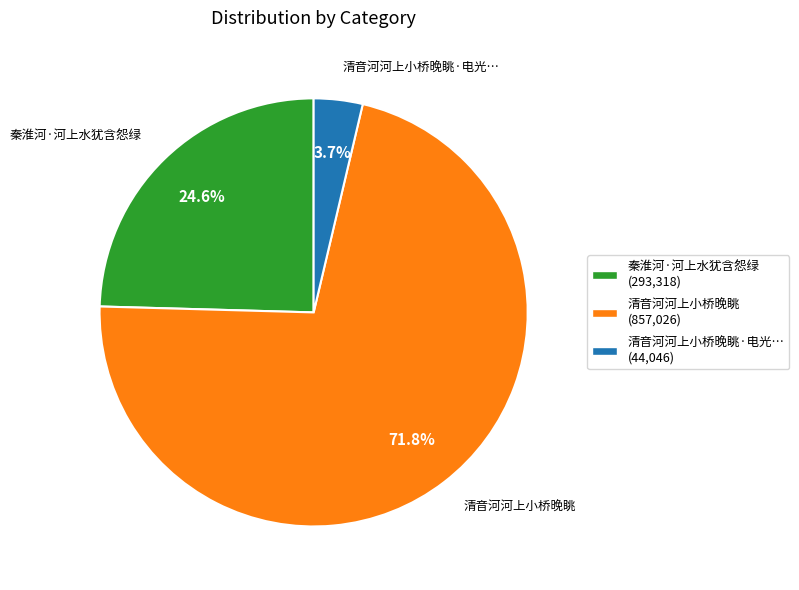

Is there any slice that represents more than half of the pie?

Yes